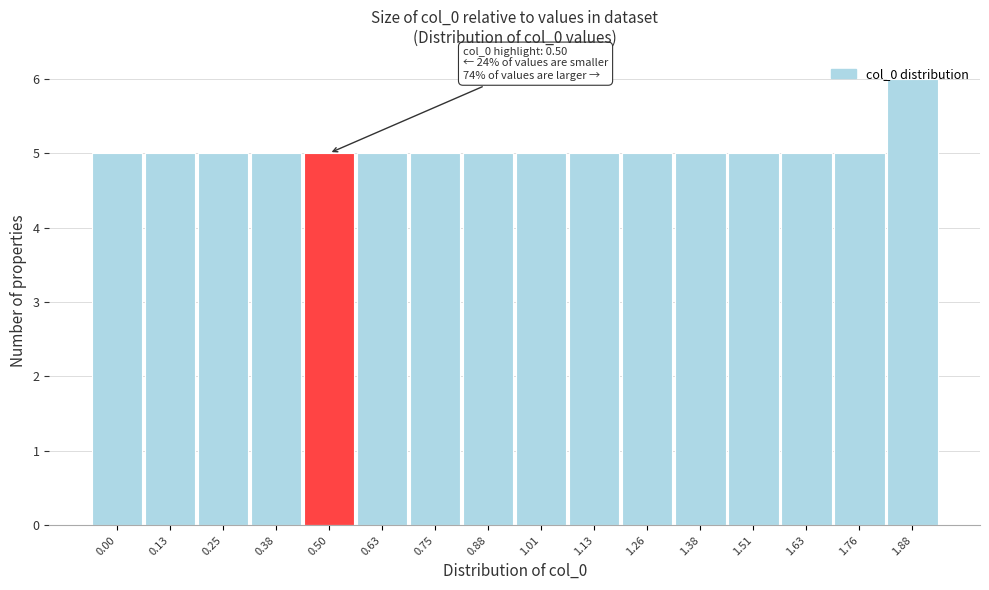

What is the smallest value displayed?

5